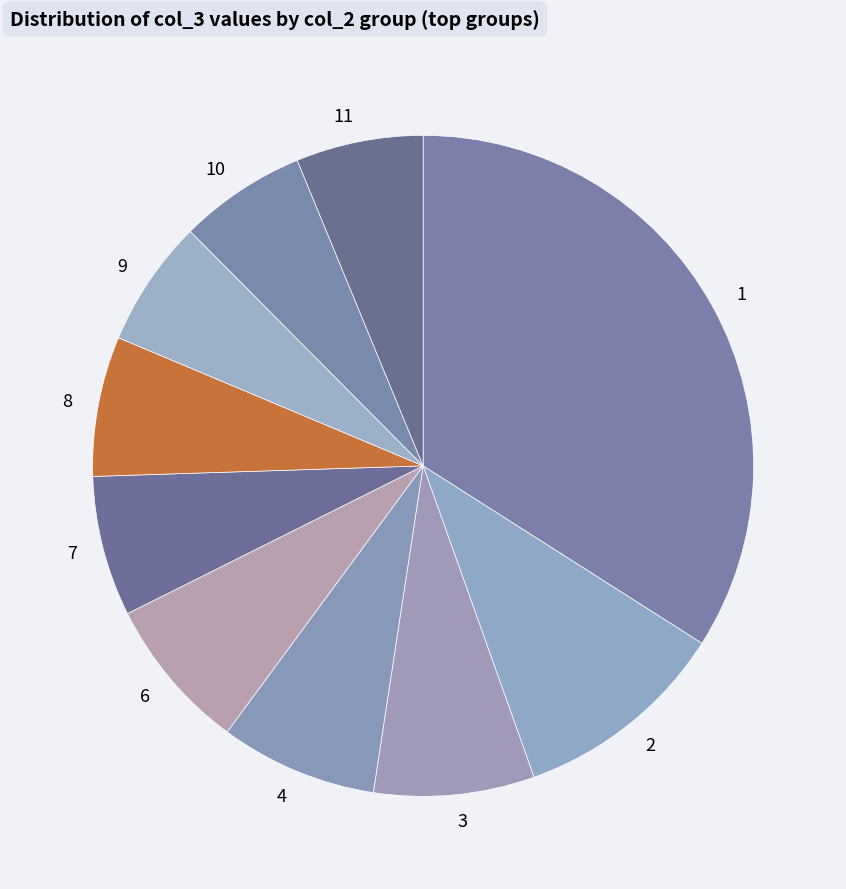

Approximately how many times larger is the value at 9 compared to 8?

0.9